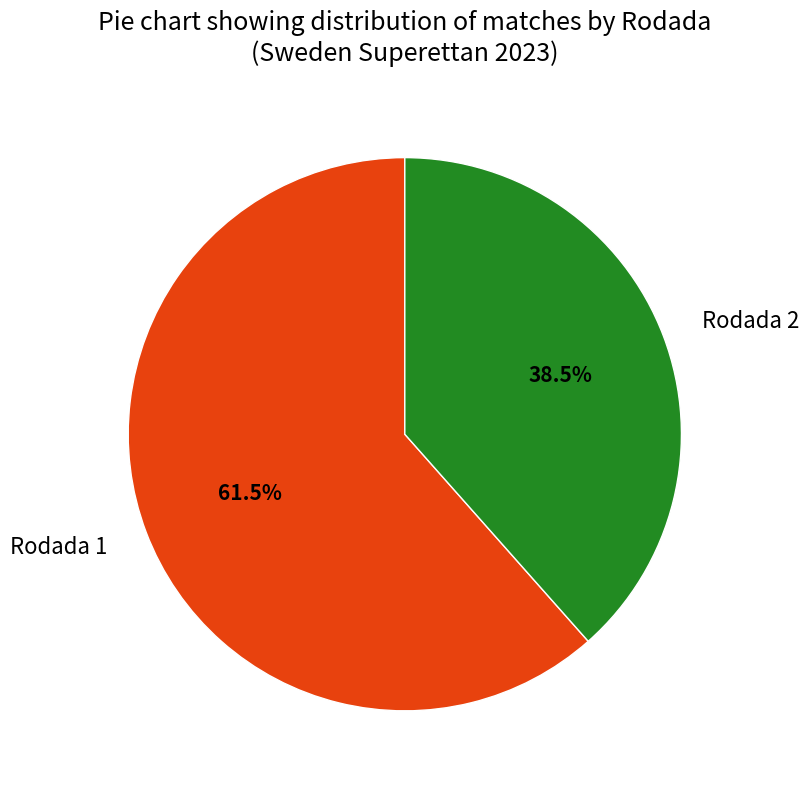

Which has a higher value, Rodada 2 or Rodada 1?

Rodada 1